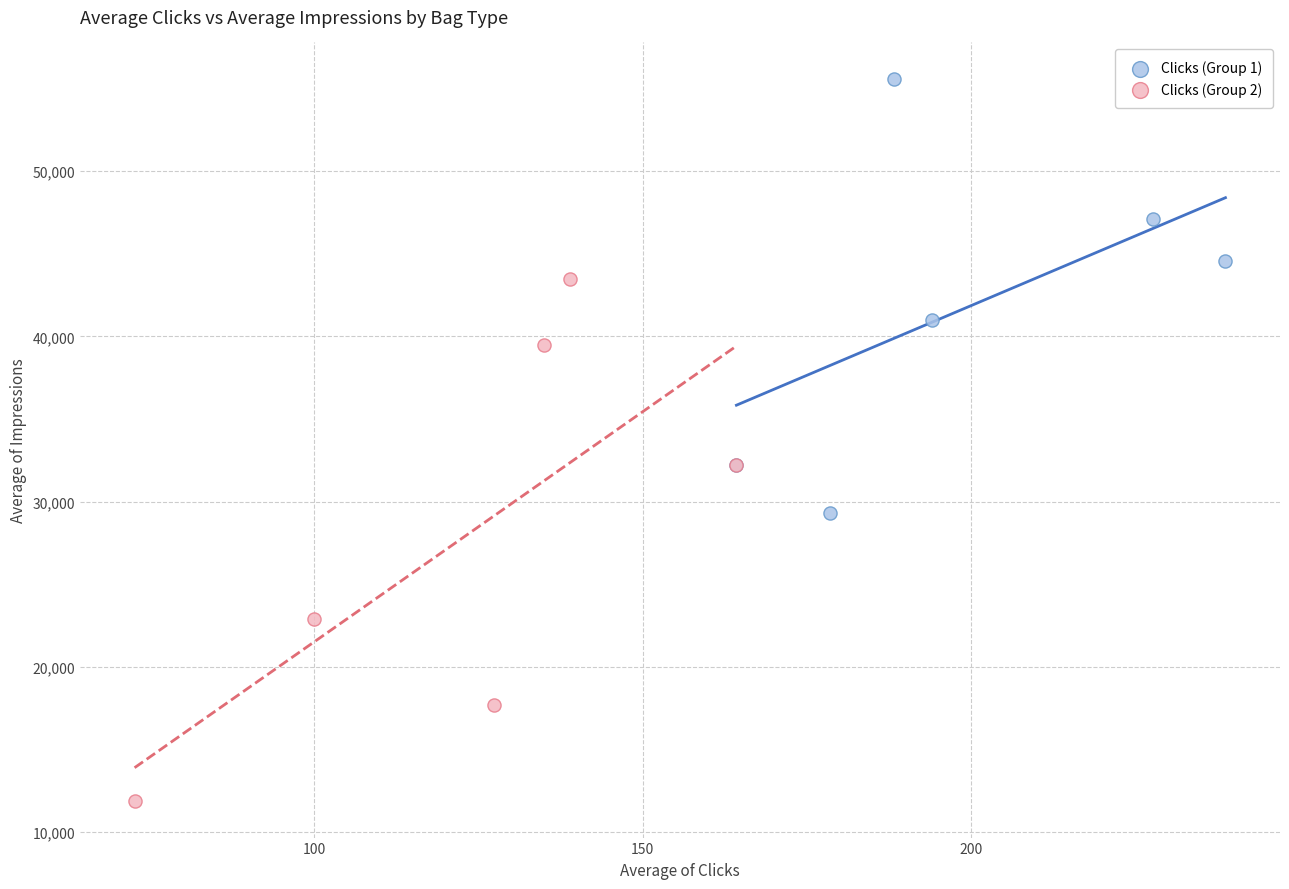

Which series has the widest spread of Y values?

Clicks (Group 2)